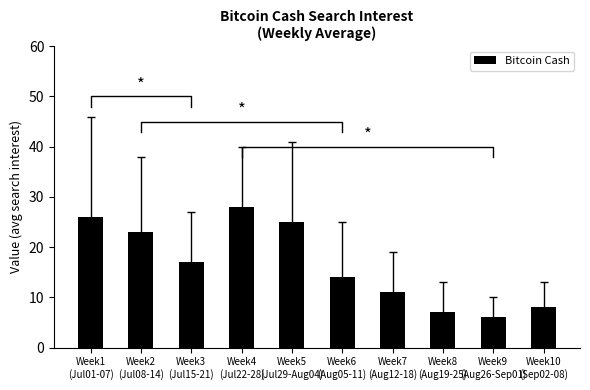

What is the greatest value displayed?

28